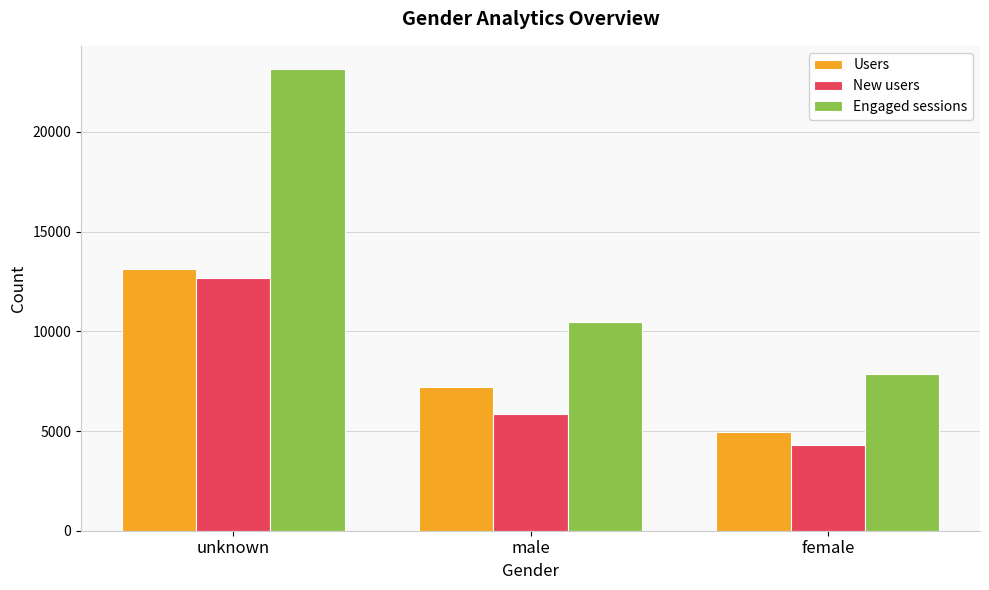

What is the smallest value displayed?

4304